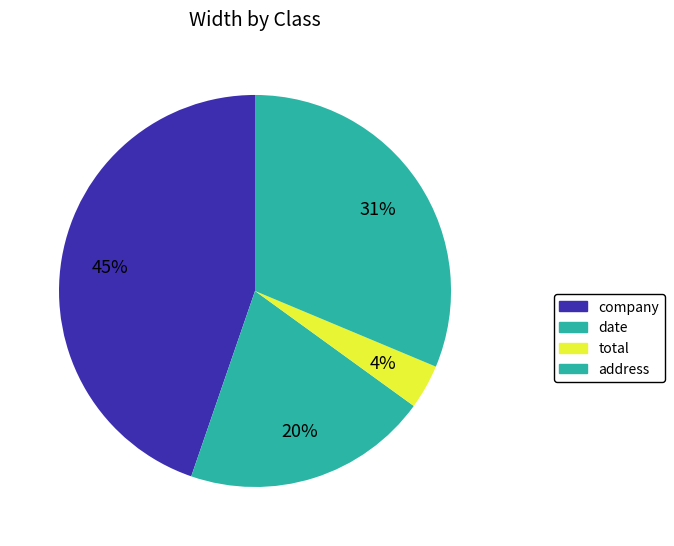

Is there any slice that represents more than half of the pie?

No